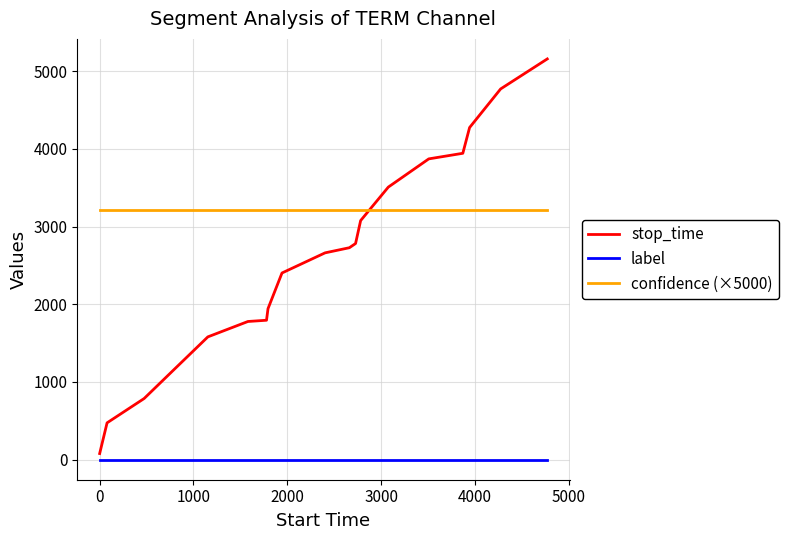

True or false: label and confidence (×5000) intersect in this chart.

False